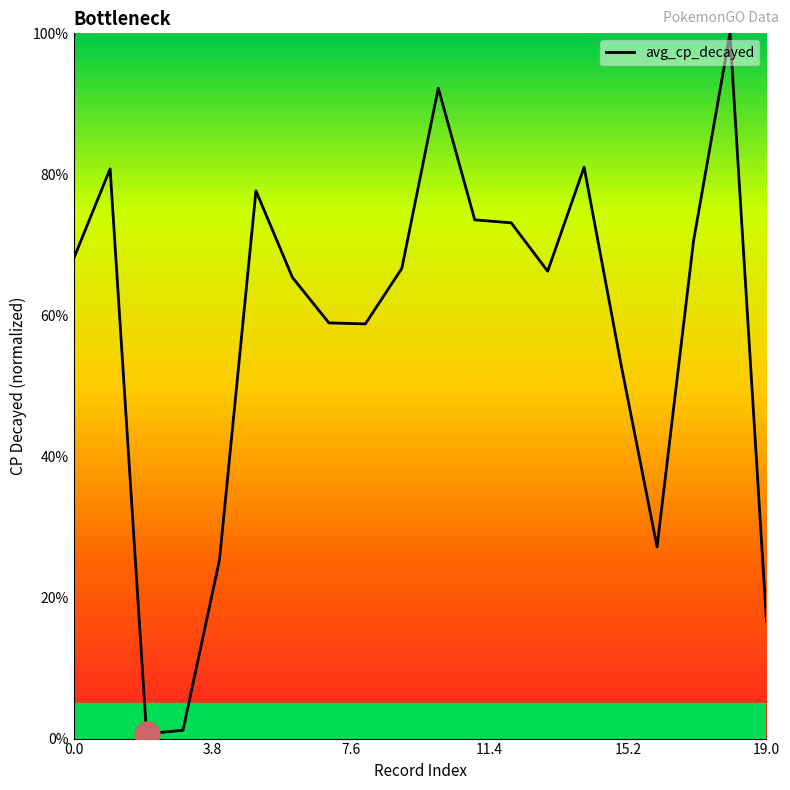

True or false: there are more than 0 points higher than both neighbors.

True